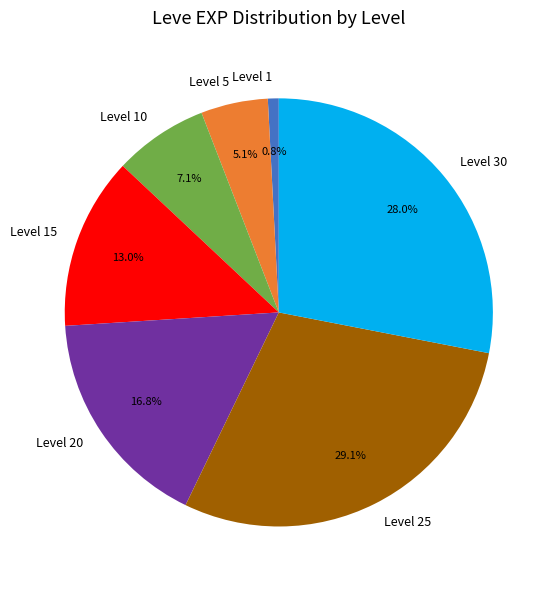

Which has a higher value, Level 30 or Level 5?

Level 30